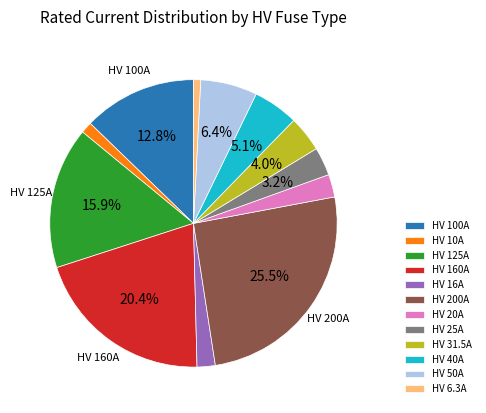

To the nearest percent, what percentage of the pie is HV 31.5A?

4%